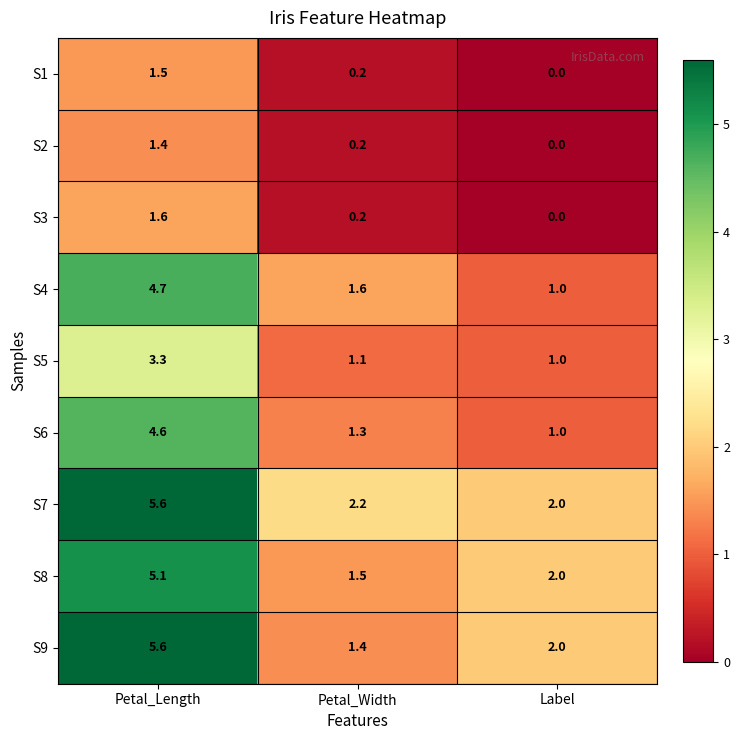

True or false: S9 has a value of 5.6 at Petal_Length.

True